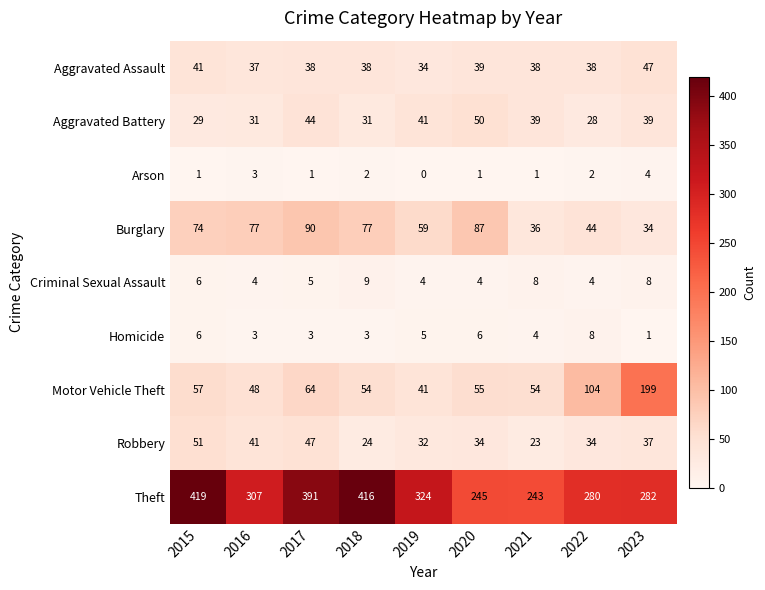

List the labels in order of Theft value, largest first.

2015, 2018, 2017, 2019, 2016, 2023, 2022, 2020, 2021